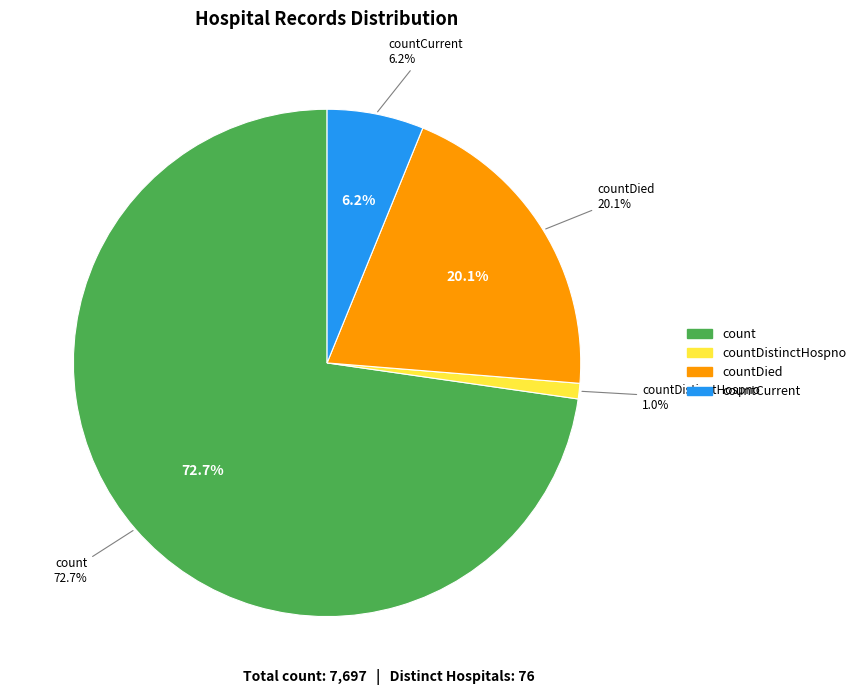

Count the number of slices in the pie.

5